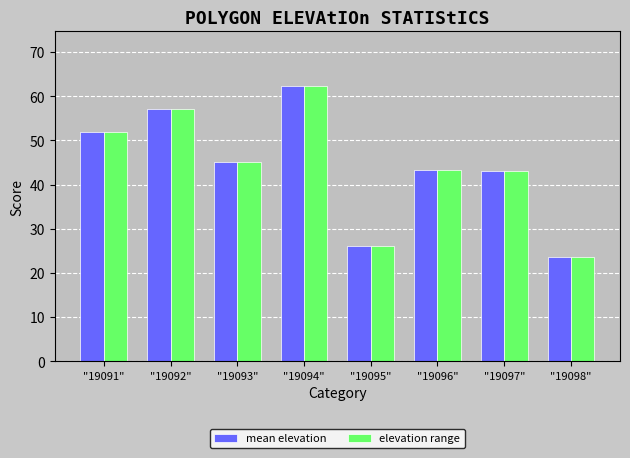

What is the value of the elevation range bar at the 4th from the left?

62.2